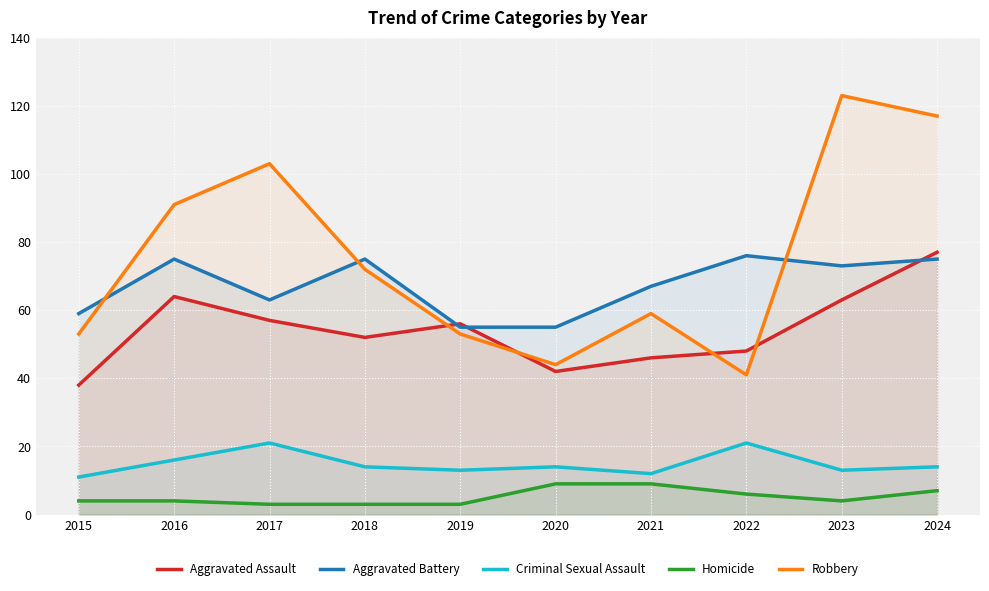

At which category does Aggravated Assault reach its first local peak?

2016